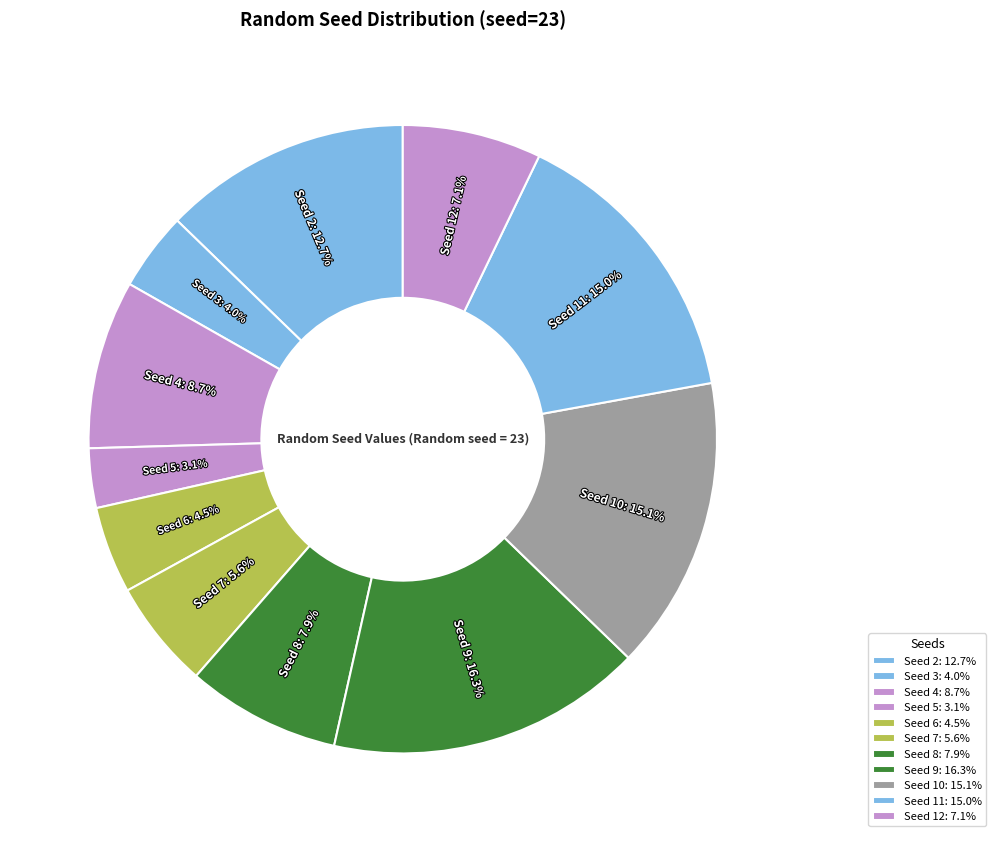

Between Seed 8 and Seed 6, which is larger?

Seed 8